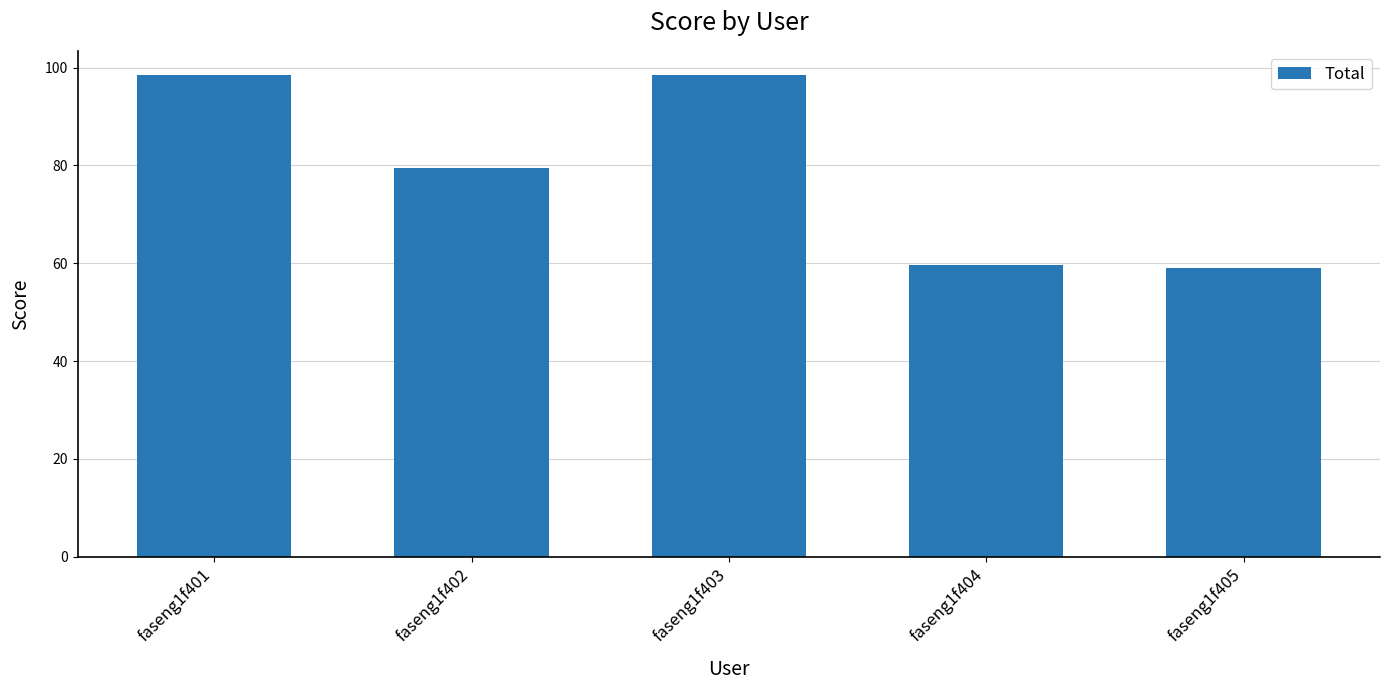

What is the greatest value displayed?

98.5